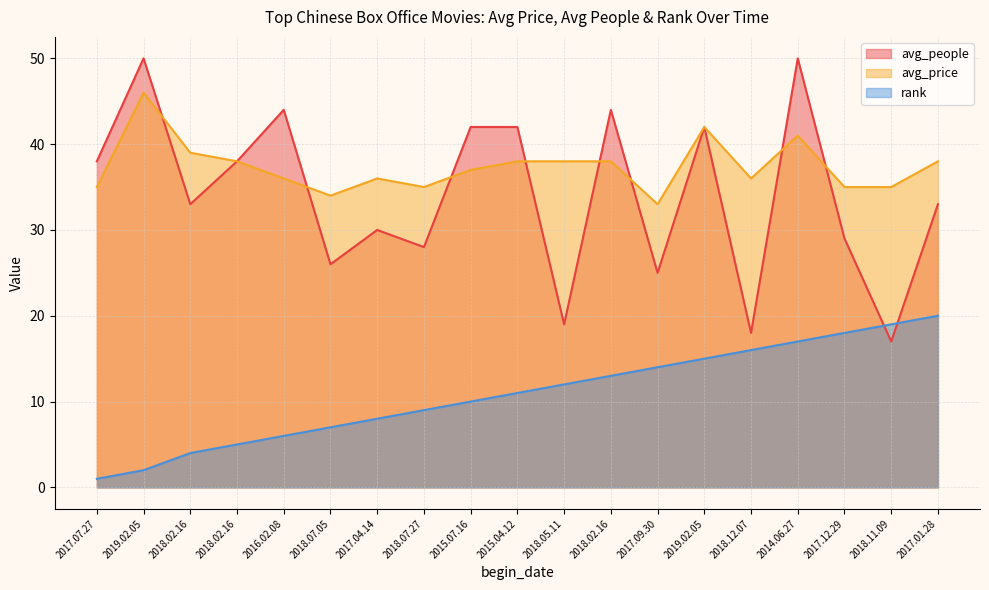

What is the sum of the avg_people values at 2017.04.14 and 2014.06.27?

80